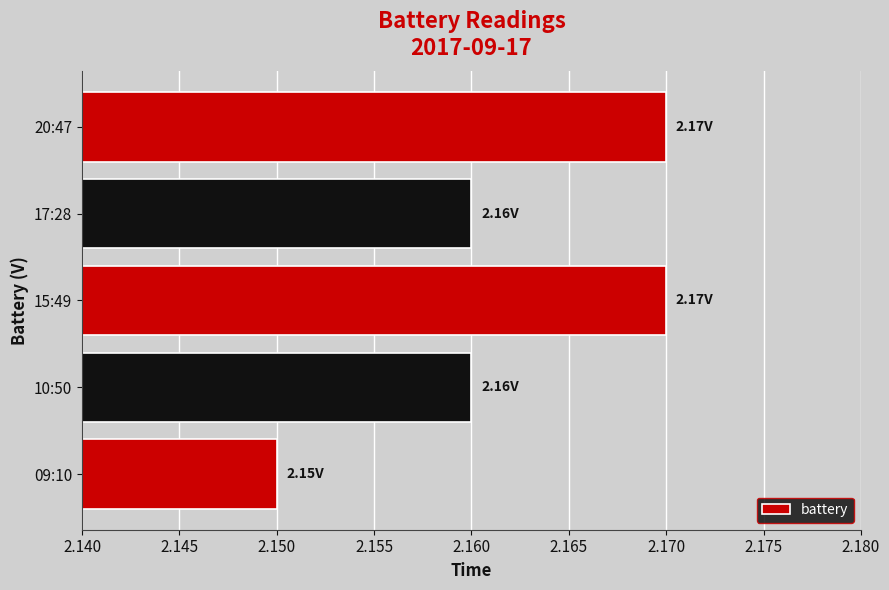

Which category has the lowest value across all series?

09:10